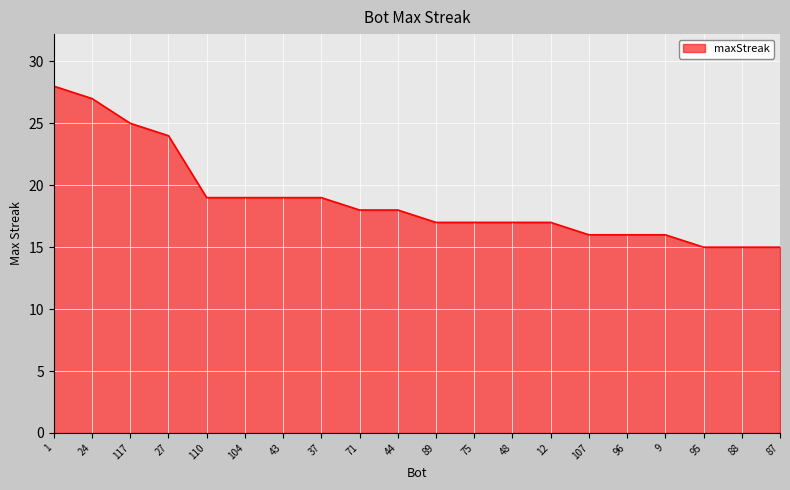

What is the difference between the maximum and minimum values?

13